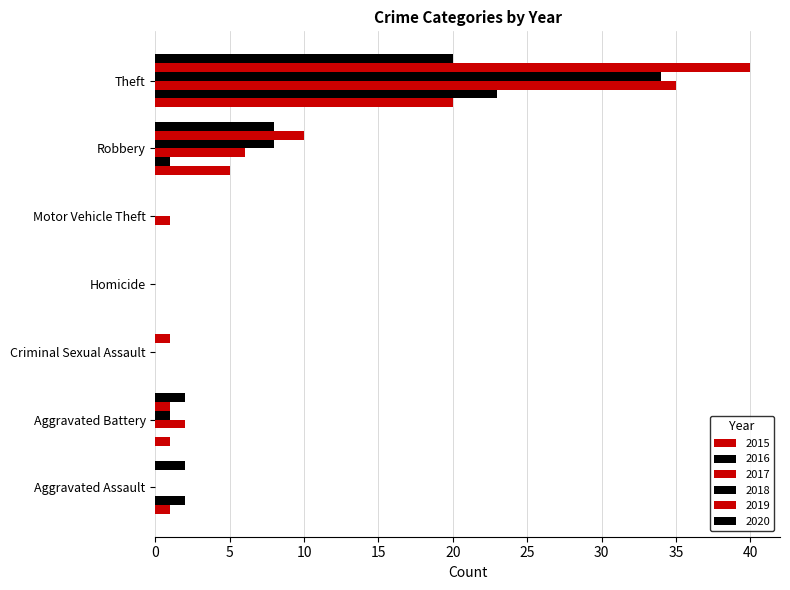

Count the number of data series in this chart.

6